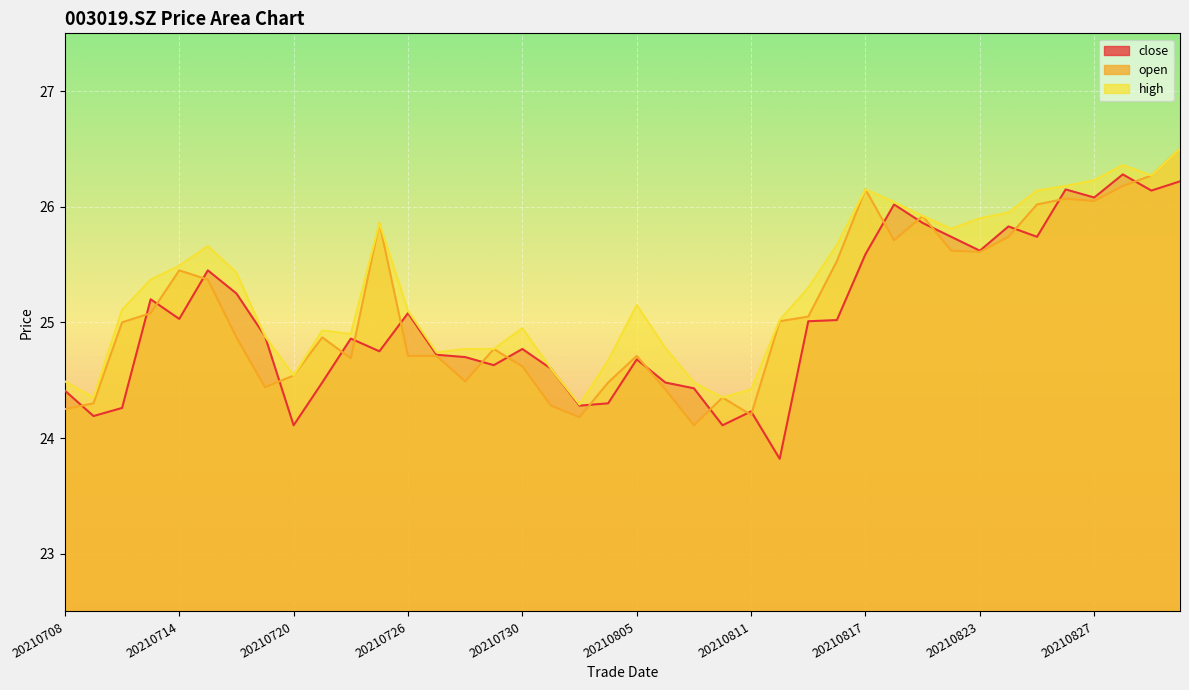

What is the total value across all series at 20210811?

72.8